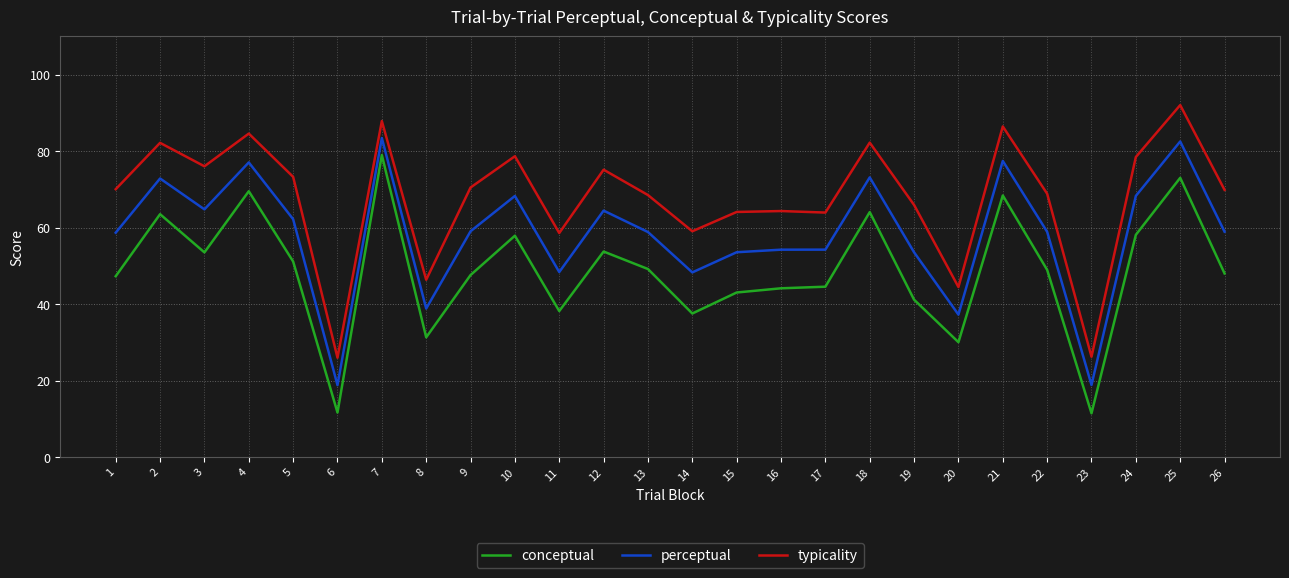

Count the number of categories in the chart.

26